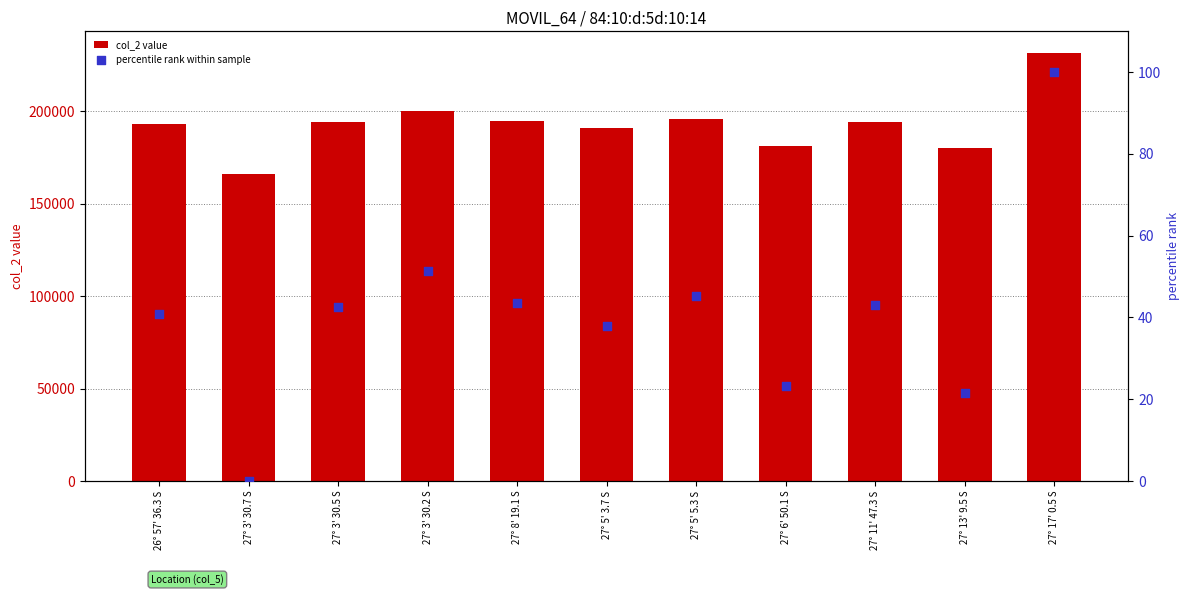

Which series contains the lowest Y value?

percentile rank within sample